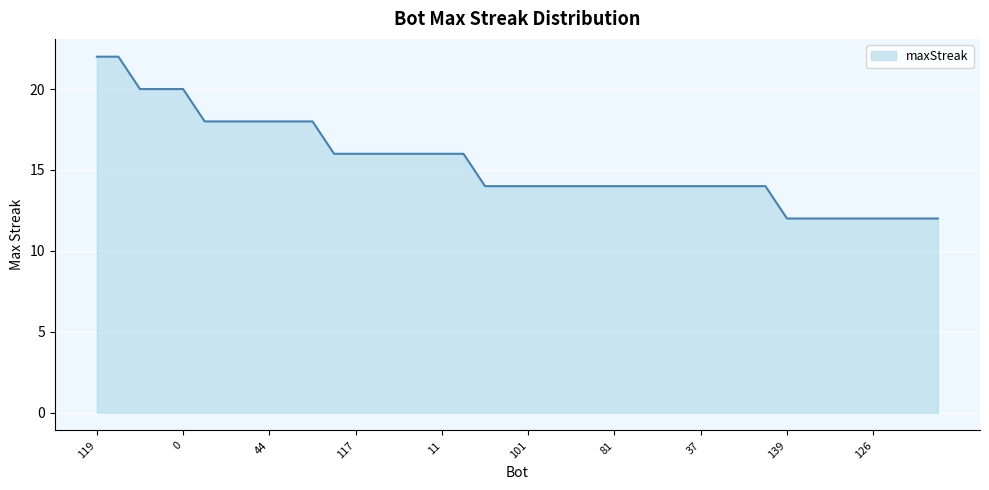

What is the difference between the maximum and second lowest values?

10